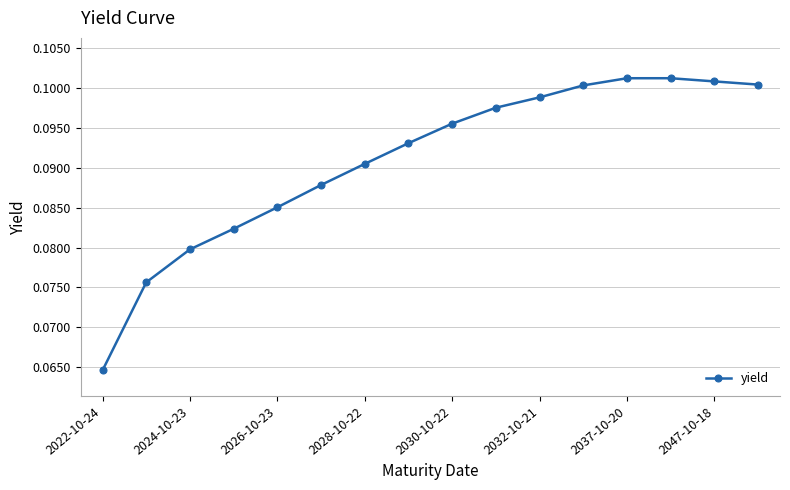

True or false: there are more than 2 points higher than both neighbors.

False